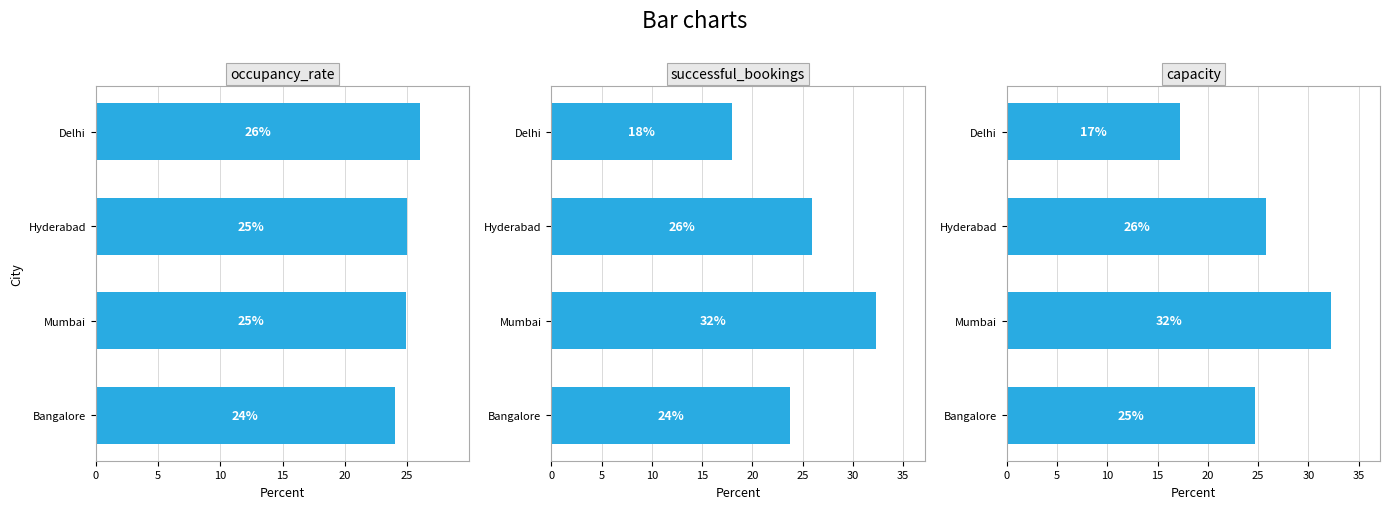

Are the bars horizontal?

Yes